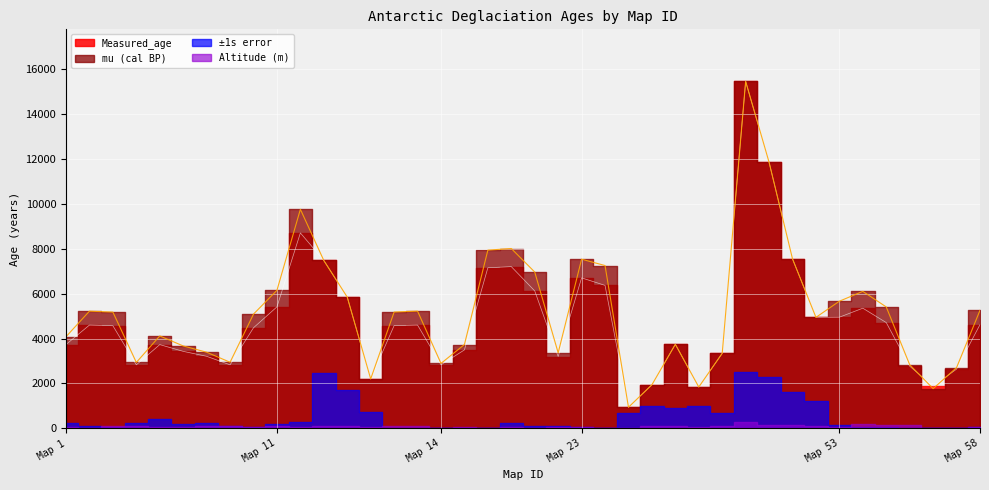

Which has a higher value, 11 or 3?

11